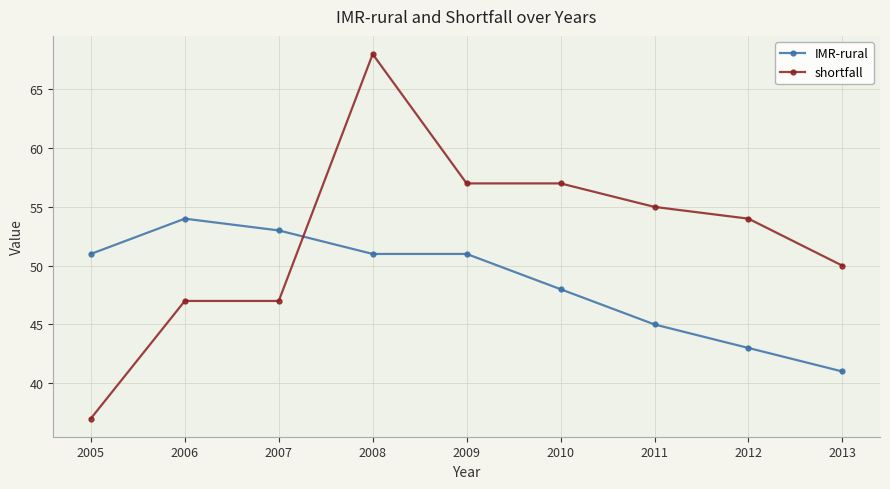

Rank the series at 2006 from highest to lowest value.

IMR-rural, shortfall